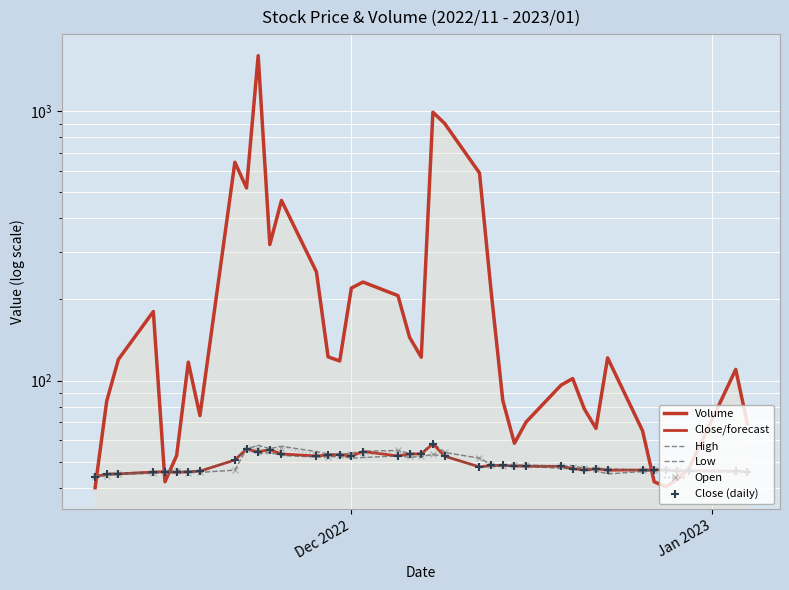

Is the value of High at 31 greater than the value of Open at 6?

Yes